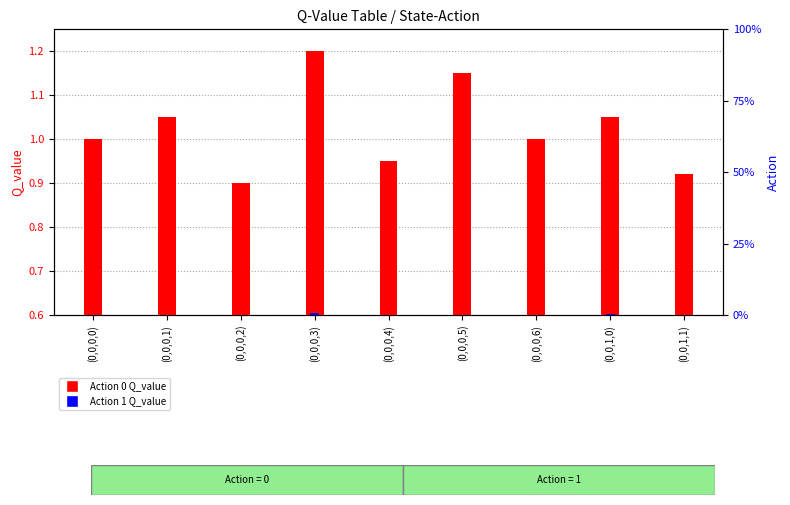

True or false: Action 0 Q_value has a value of 1.1 at (0,0,0,1).

True